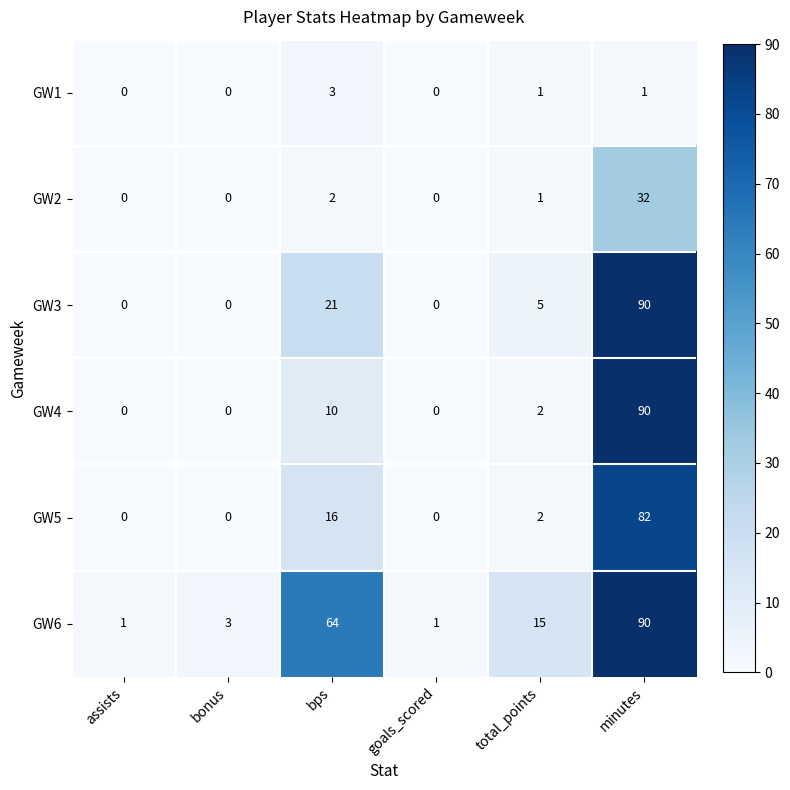

What is the sum of all GW2 values?

35